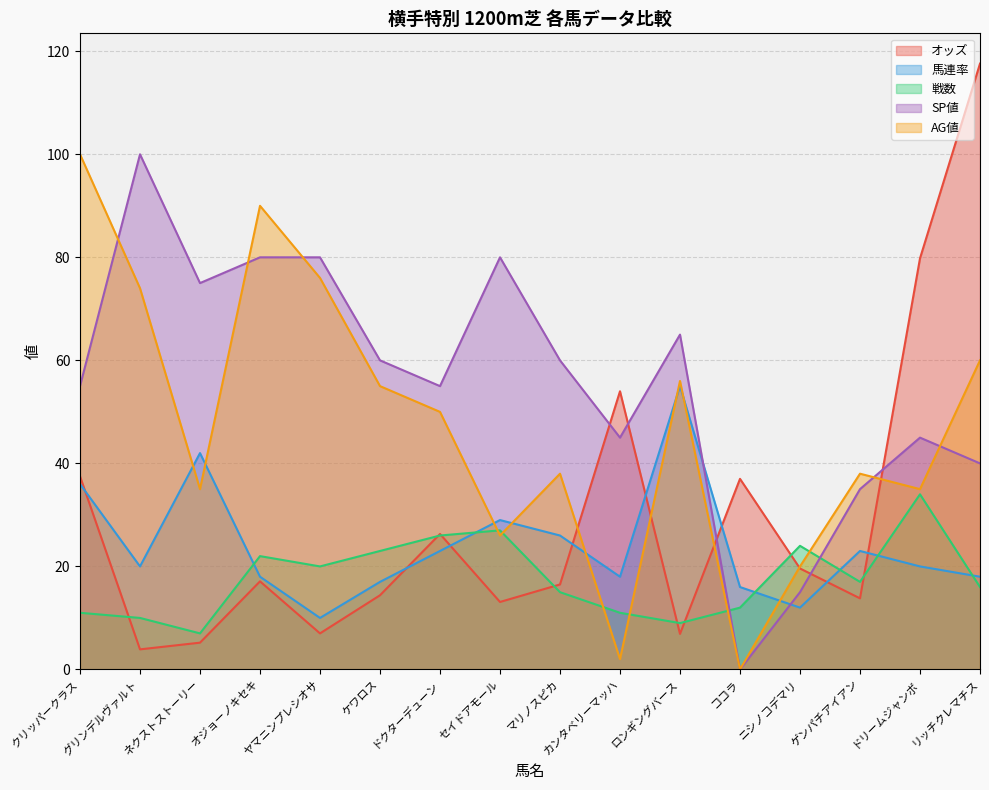

Is the value of AG値 at ネクストストーリー greater than the value of SP値 at ゲンパチアイアン?

No